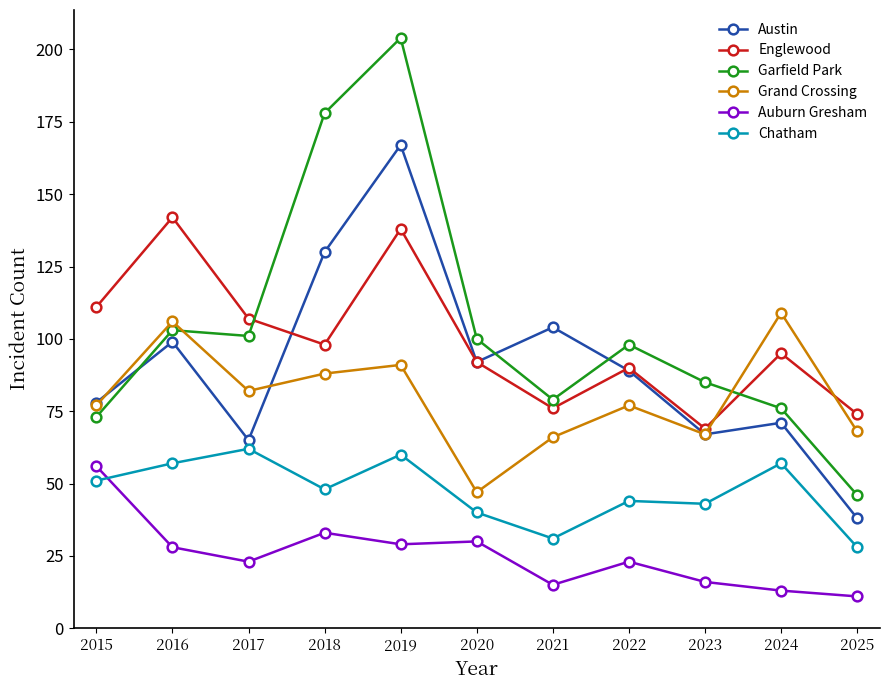

At which category does Grand Crossing reach its first local valley?

2017